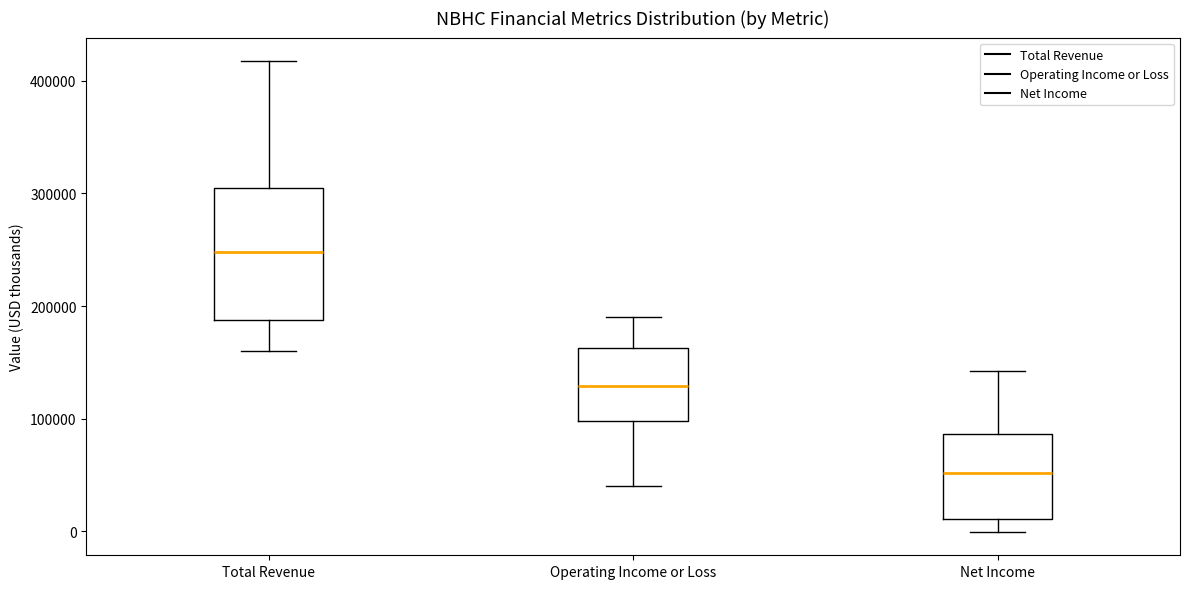

Reading left to right, read every box against the y-axis: the position of its median line, the range the box covers, and the ends of its whiskers. The values are not printed on the chart, so give them approximately, as read against the axis.

Total Revenue: median 250000, box 190000 to 300000, whiskers 160000 to 420000
Operating Income or Loss: median 130000, box 100000 to 160000, whiskers 40000 to 190000
Net Income: median 50000, box 10000 to 90000, whiskers 0 to 140000